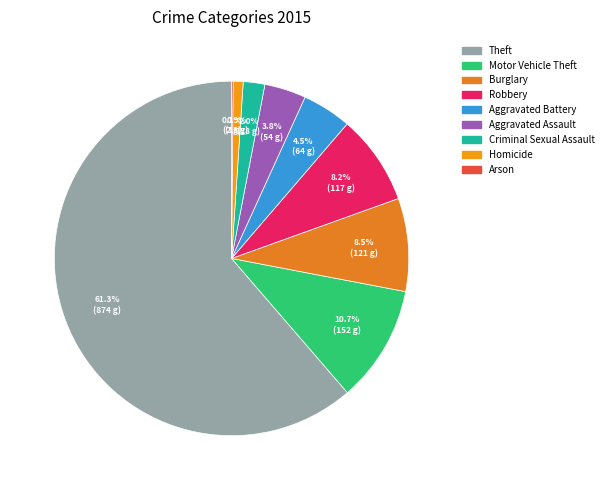

Rank the categories by value from lowest to highest.

Arson, Homicide, Criminal Sexual Assault, Aggravated Assault, Aggravated Battery, Robbery, Burglary, Motor Vehicle Theft, Theft